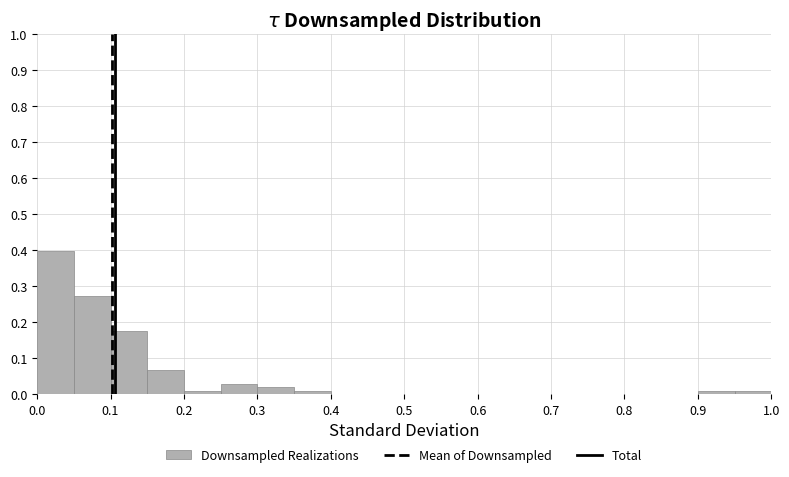

Reading left to right, transcribe this chart: for each bar, give the range it covers on the x-axis and its height. The values are not printed on the chart, so give them approximately, as read against the axis.

0.00 to 0.05: 0.40
0.05 to 0.10: 0.27
0.10 to 0.15: 0.17
0.15 to 0.20: 0.07
0.20 to 0.25: under 0.01
0.25 to 0.30: 0.03
0.30 to 0.35: 0.02
0.35 to 0.40: under 0.01
0.40 to 0.45: 0
0.45 to 0.50: 0
0.50 to 0.55: 0
0.55 to 0.60: 0
0.60 to 0.65: 0
0.65 to 0.70: 0
0.70 to 0.75: 0
0.75 to 0.80: 0
0.80 to 0.85: 0
0.85 to 0.90: 0
0.90 to 0.95: under 0.01
0.95 to 1.00: under 0.01